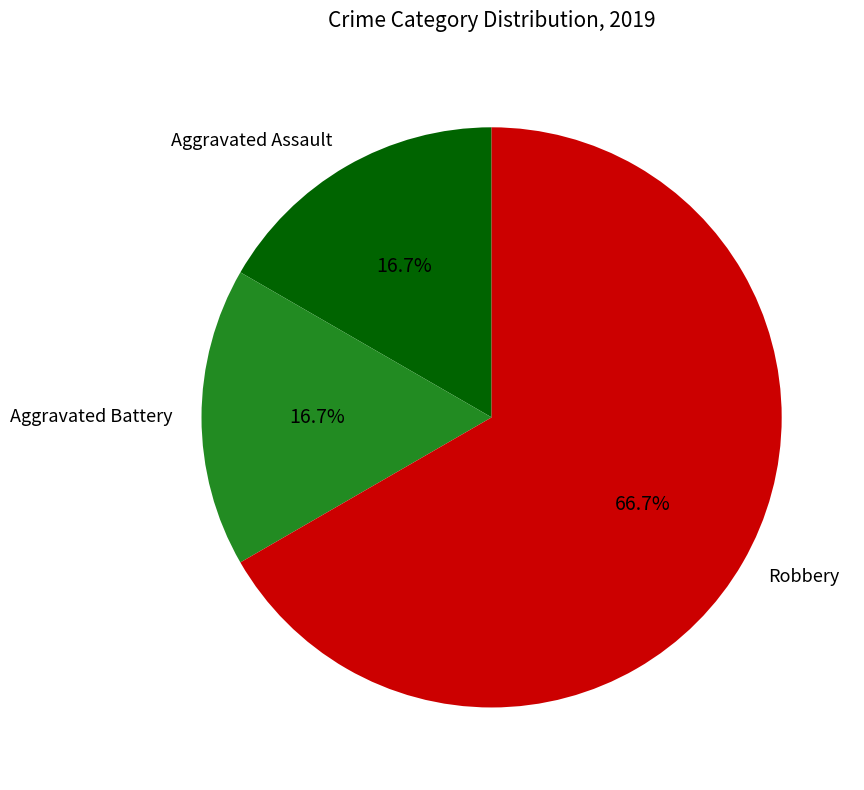

What portion of the pie excludes Aggravated Battery?

83.3%